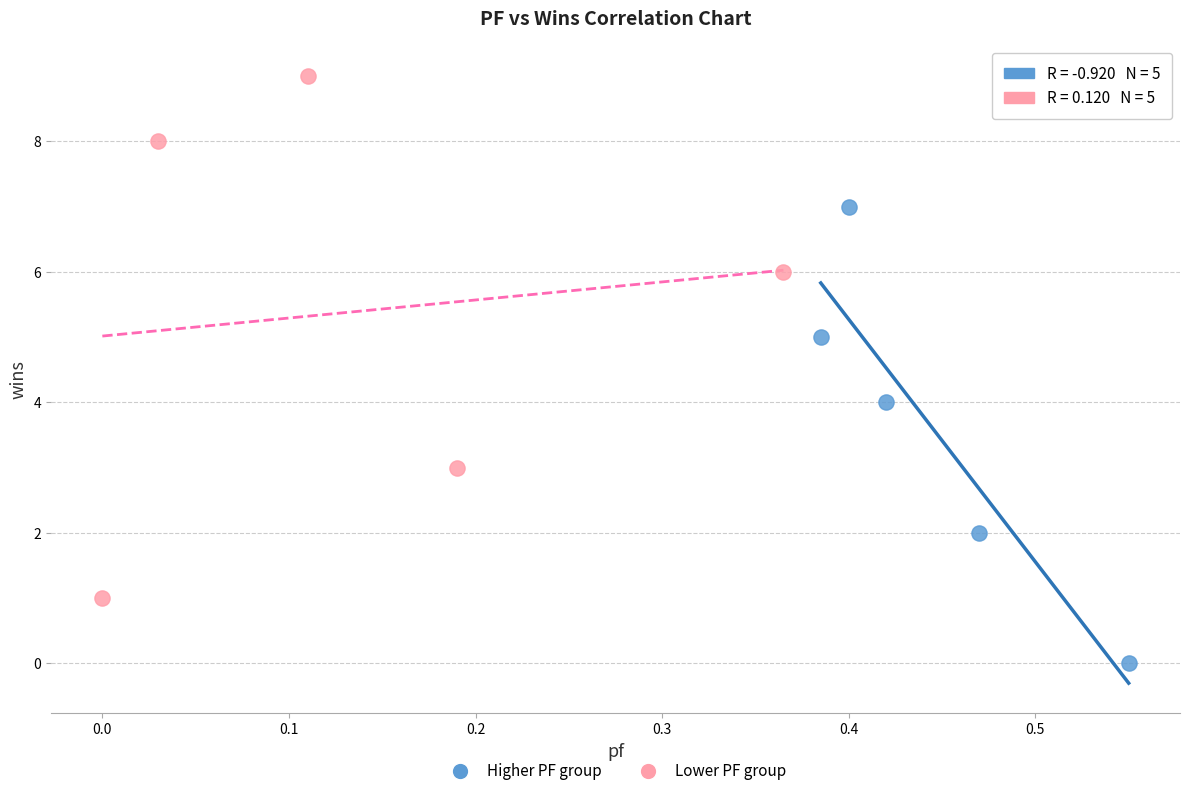

Which series has the largest Y range (max minus min)?

Lower PF group